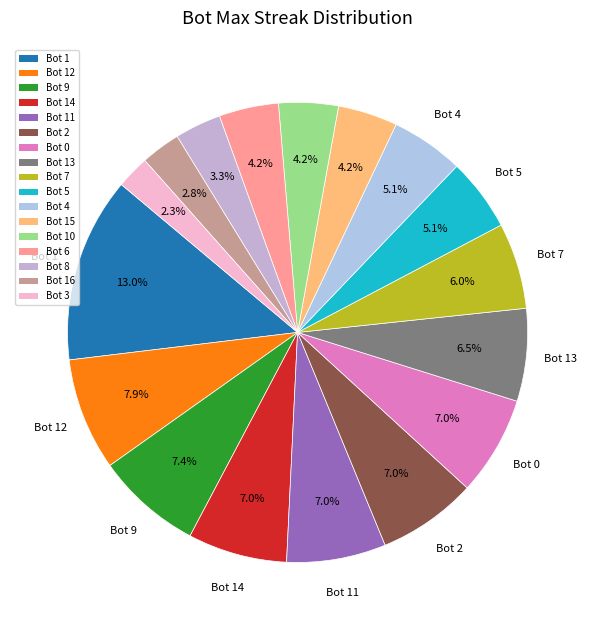

To the nearest percent, what is the average slice percentage?

6%